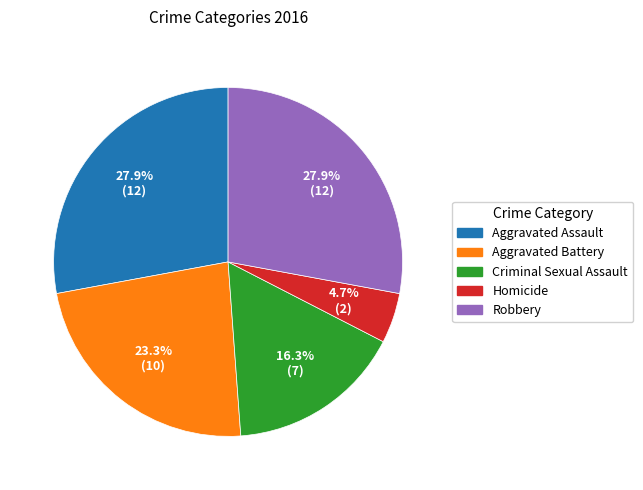

What portion of the pie excludes Criminal Sexual Assault?

83.7%